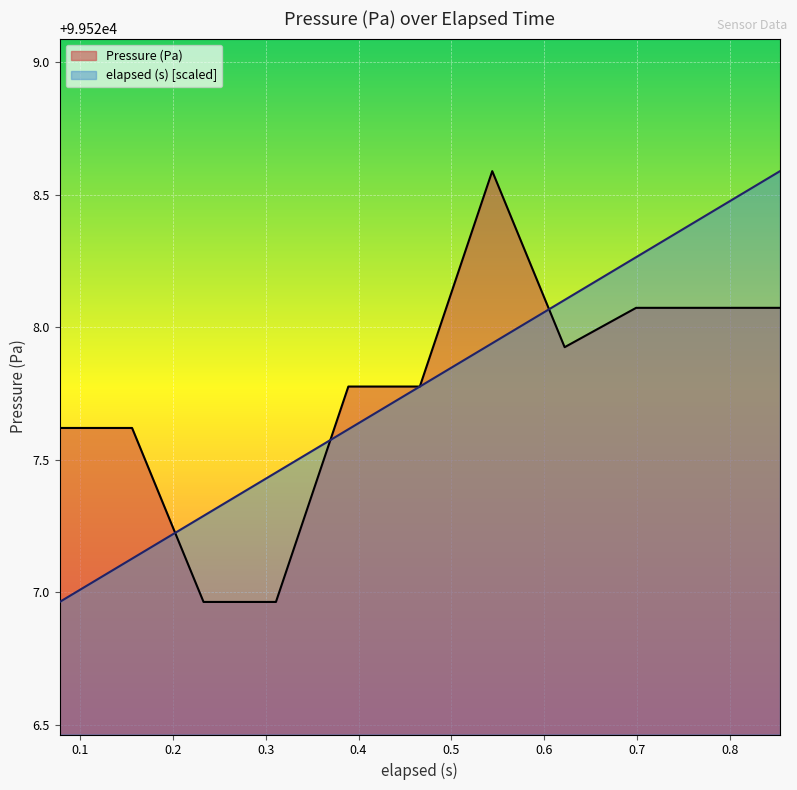

How many data points in elapsed (s) are above 99527?

10